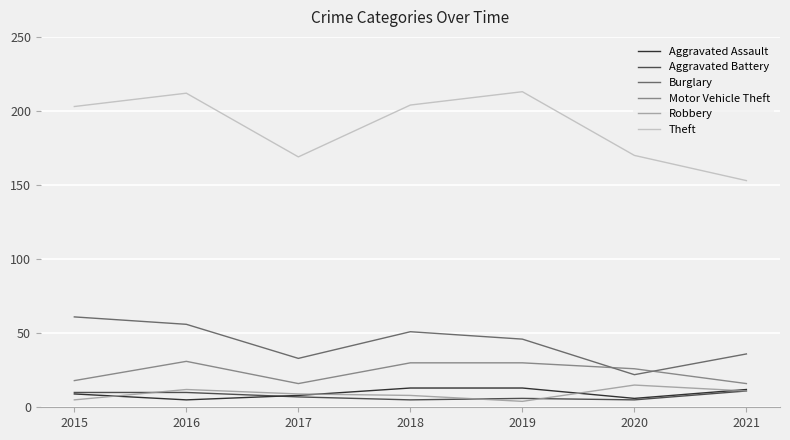

True or false: Burglary and Aggravated Assault intersect in this chart.

False